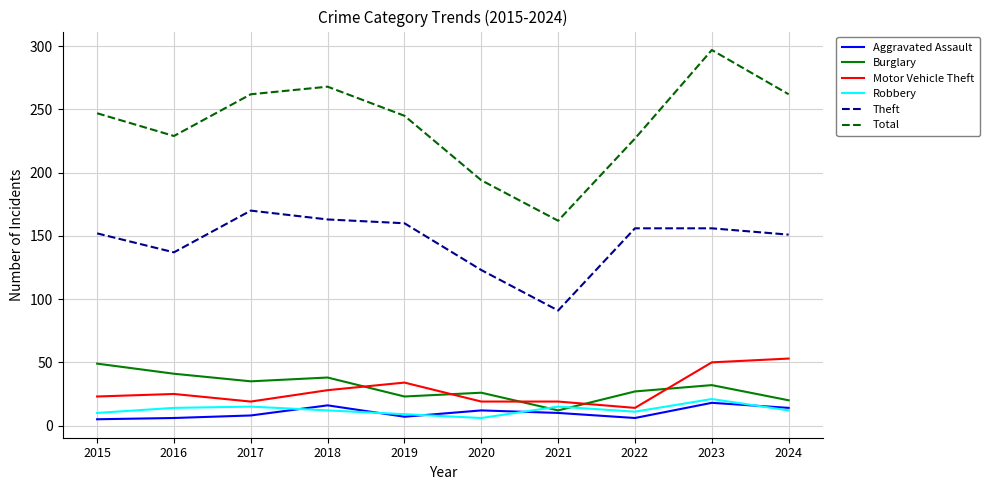

List the series in order of their peak value, highest first.

Total, Theft, Motor Vehicle Theft, Burglary, Robbery, Aggravated Assault